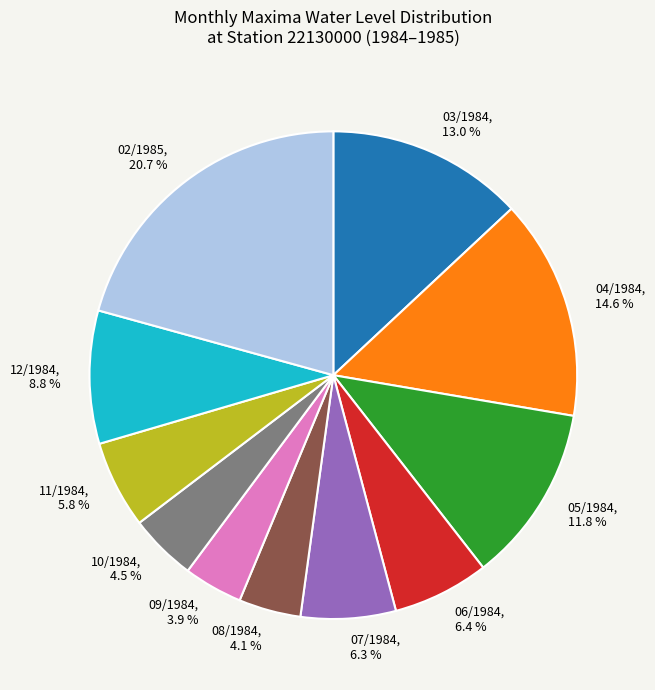

Between 12/1984, 8.8 % and 09/1984, 3.9 %, which is larger?

12/1984, 8.8 %